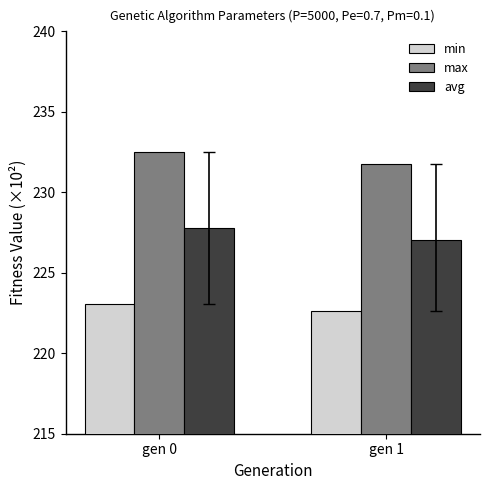

What is the sum of all avg values?

454.9